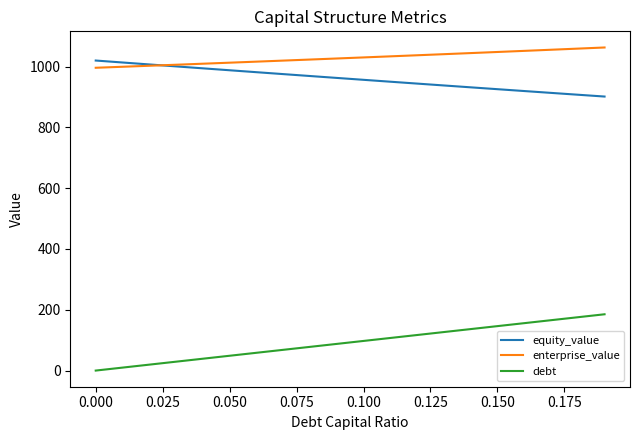

What is the greatest value displayed?

1062.8